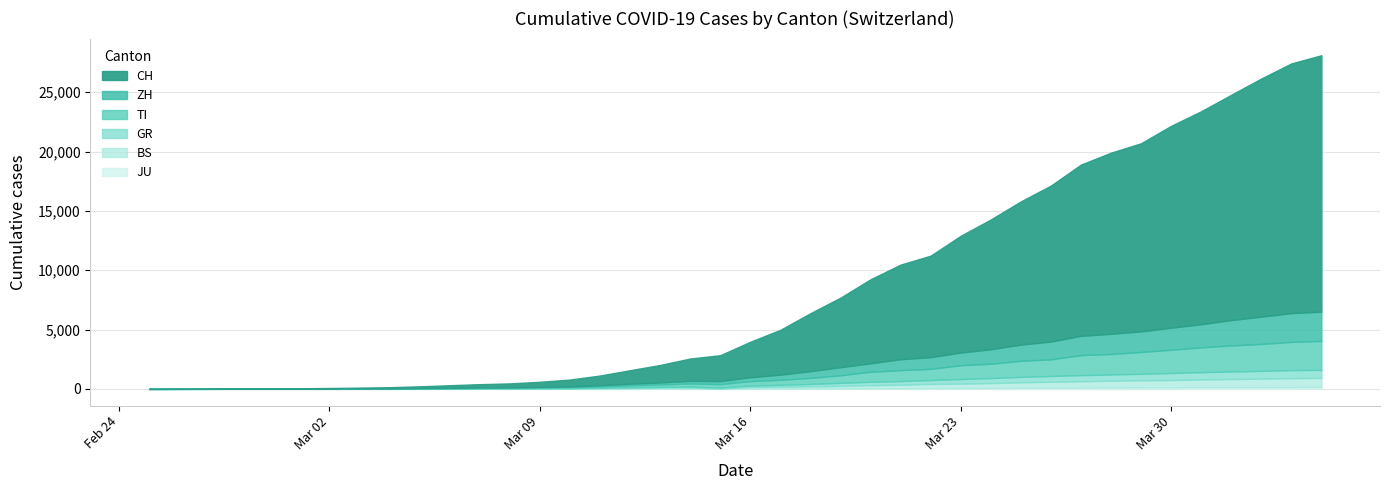

What is the value of the BS point at the 16th from the left?

49